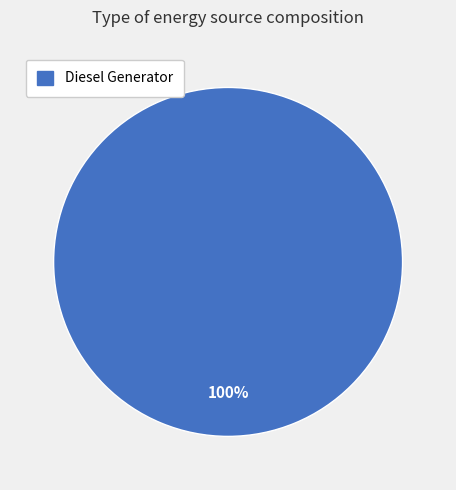

Is there any slice that represents more than half of the pie?

Yes